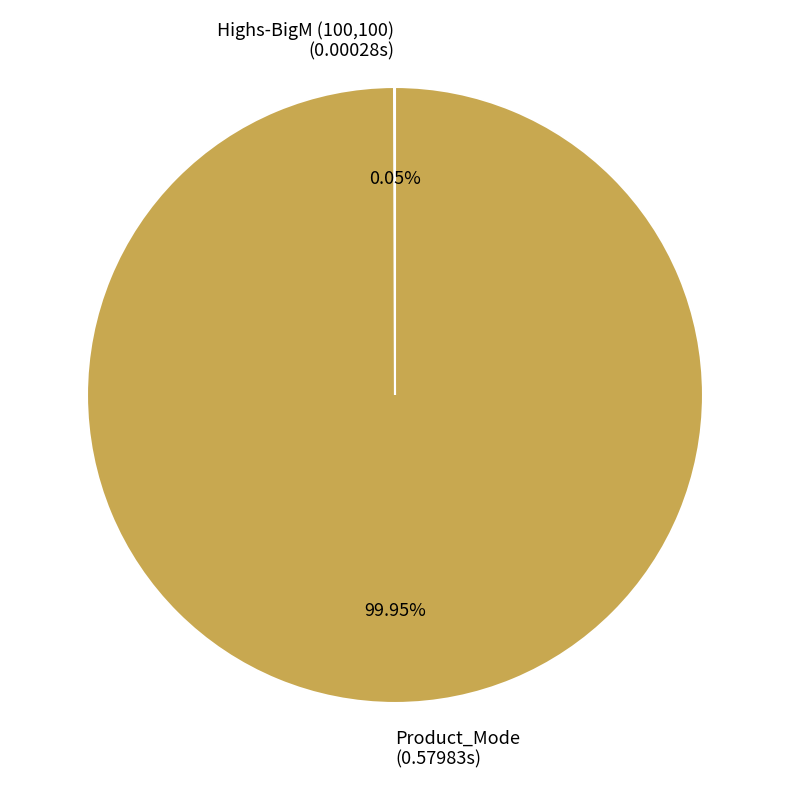

To the nearest percent, what percentage of the pie is Product_Mode?

100%